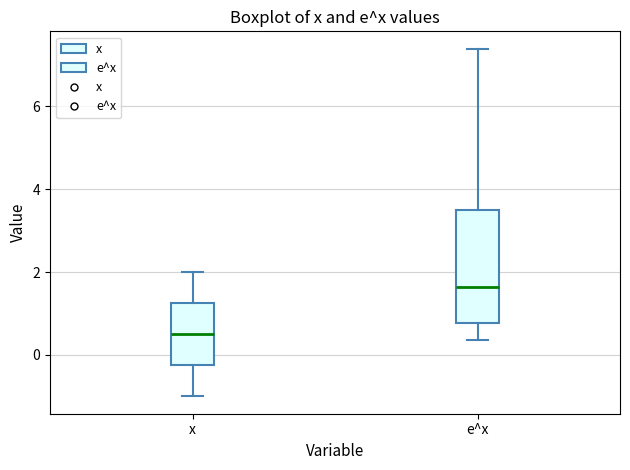

Where is the upper edge of the box for x on the y-axis? The values are not printed on the chart, so give them approximately, as read against the axis.

1.2